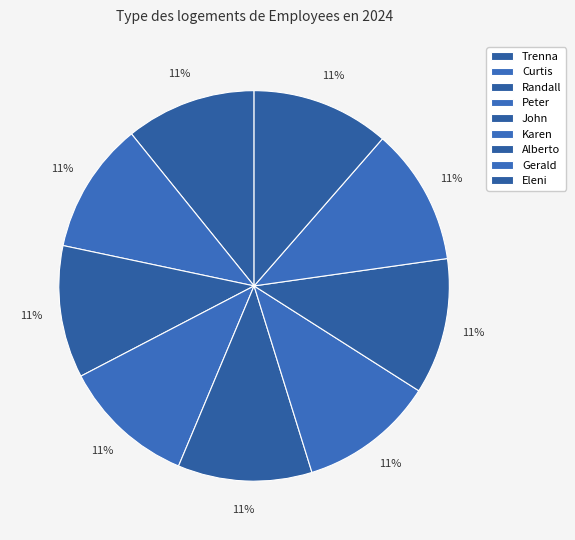

Which slice is the largest?

Eleni